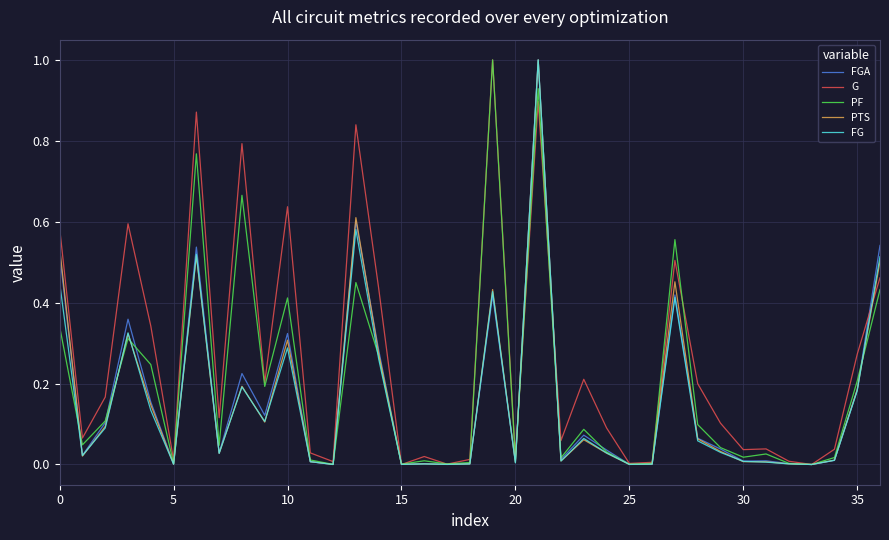

Which series ends up on top after the final intersection of G and PTS?

PTS